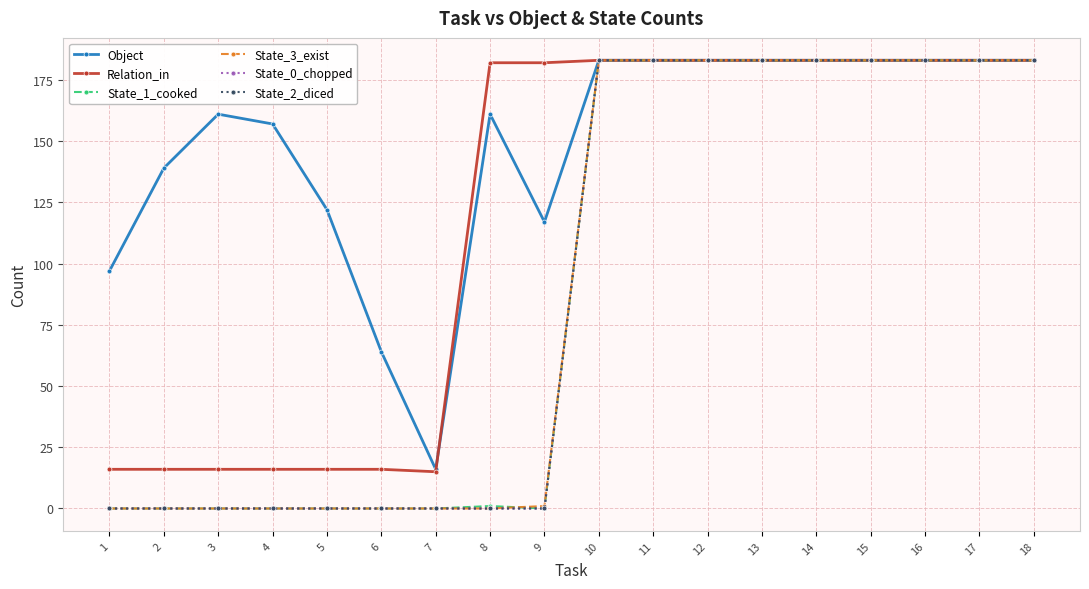

True or false: Relation_in and State_1_cooked intersect in this chart.

False